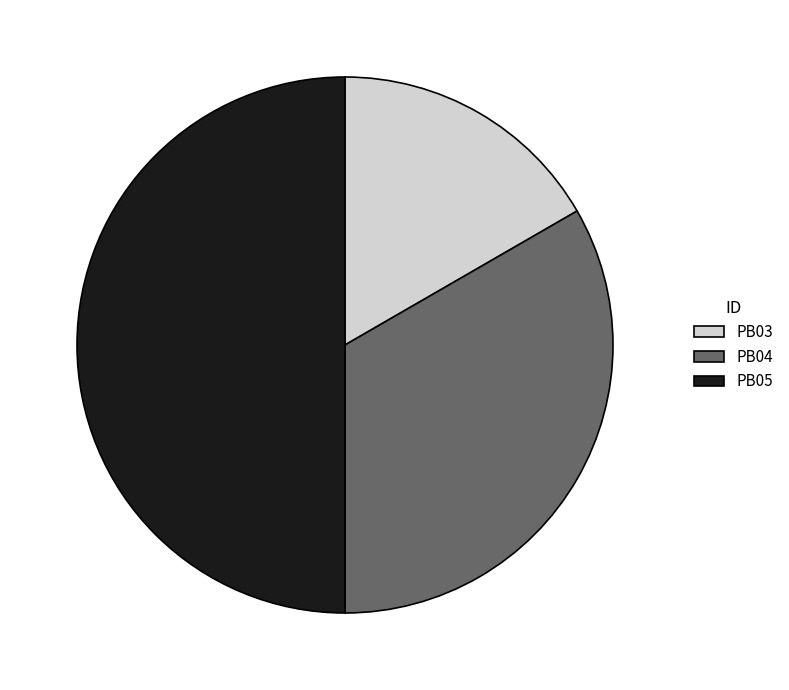

Does PB03 represent more than half of the total?

No